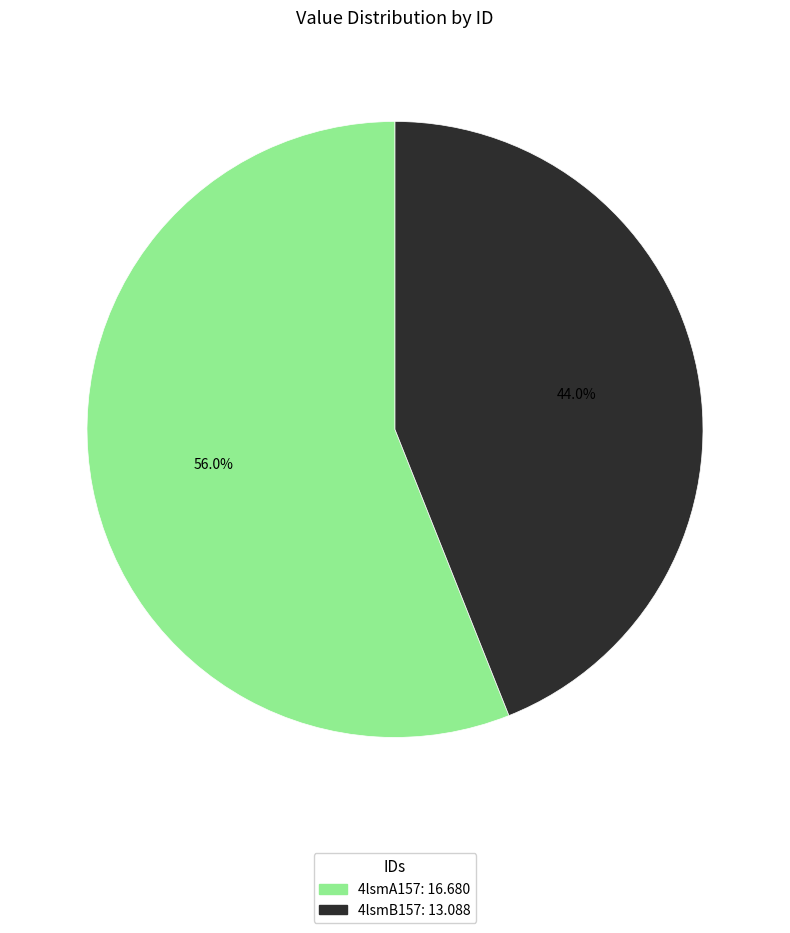

The 4lsmB157 slice represents 50% of the pie. True or false?

False